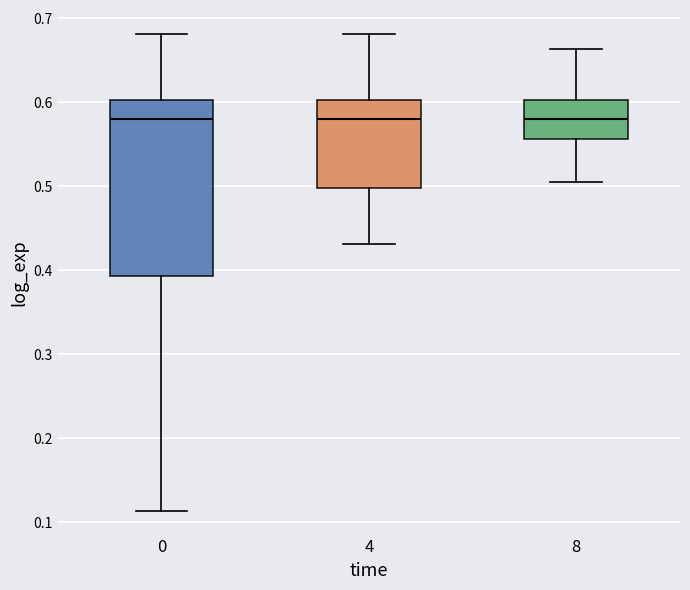

Reading left to right, read every box against the y-axis: the position of its median line, the range the box covers, and the ends of its whiskers. The values are not printed on the chart, so give them approximately, as read against the axis.

0: median 0.58, box 0.39 to 0.60, whiskers 0.11 to 0.68
4: median 0.58, box 0.50 to 0.60, whiskers 0.43 to 0.68
8: median 0.58, box 0.56 to 0.60, whiskers 0.51 to 0.66